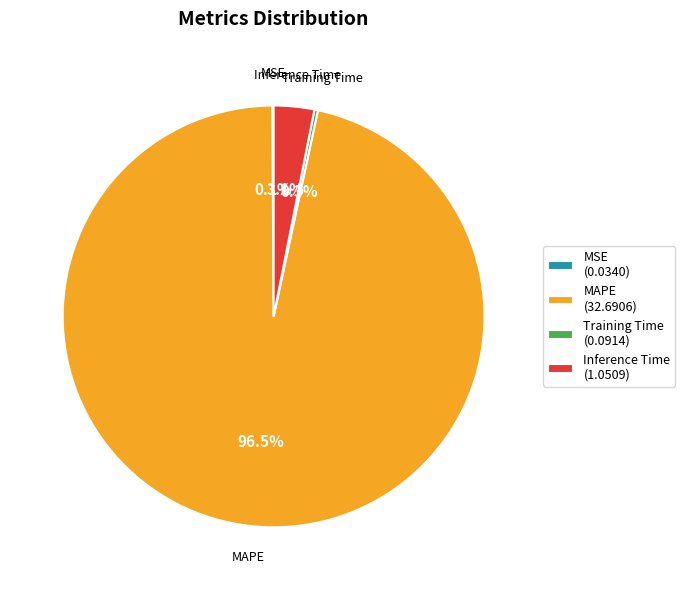

Does any single category account for the majority?

Yes